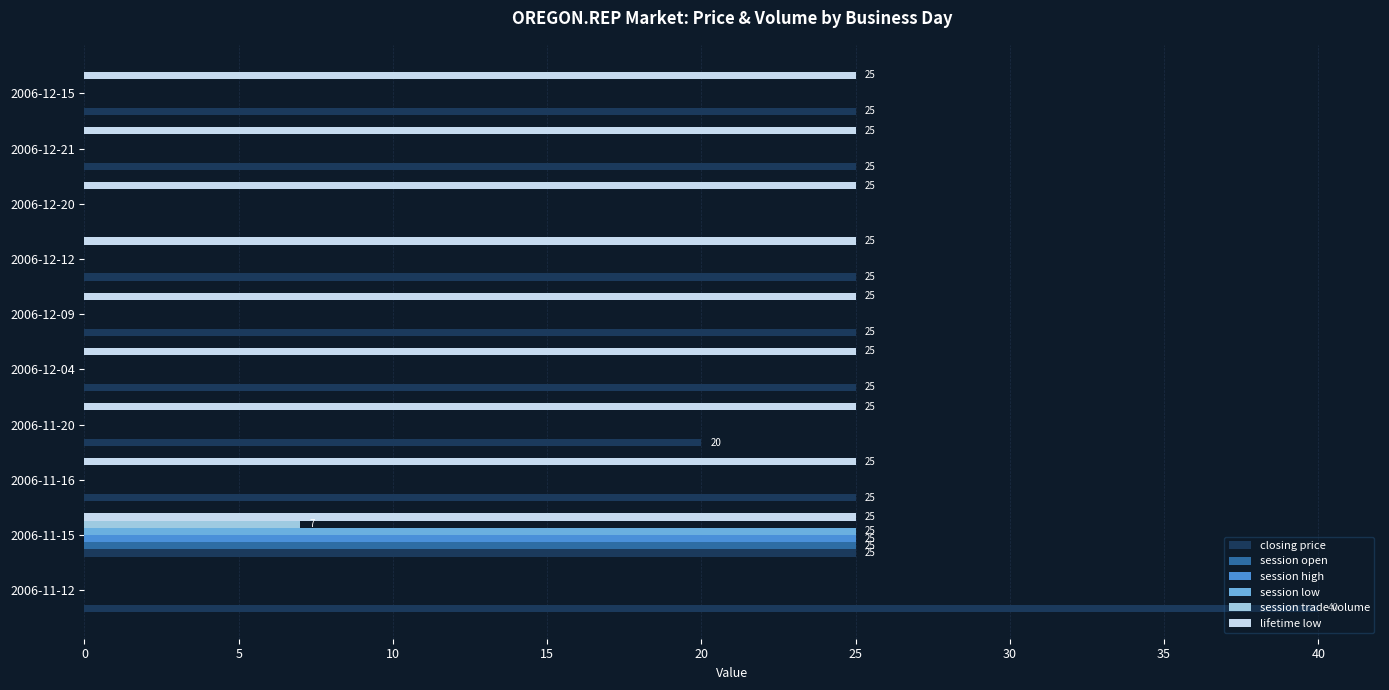

How many categories are shown in the chart?

10